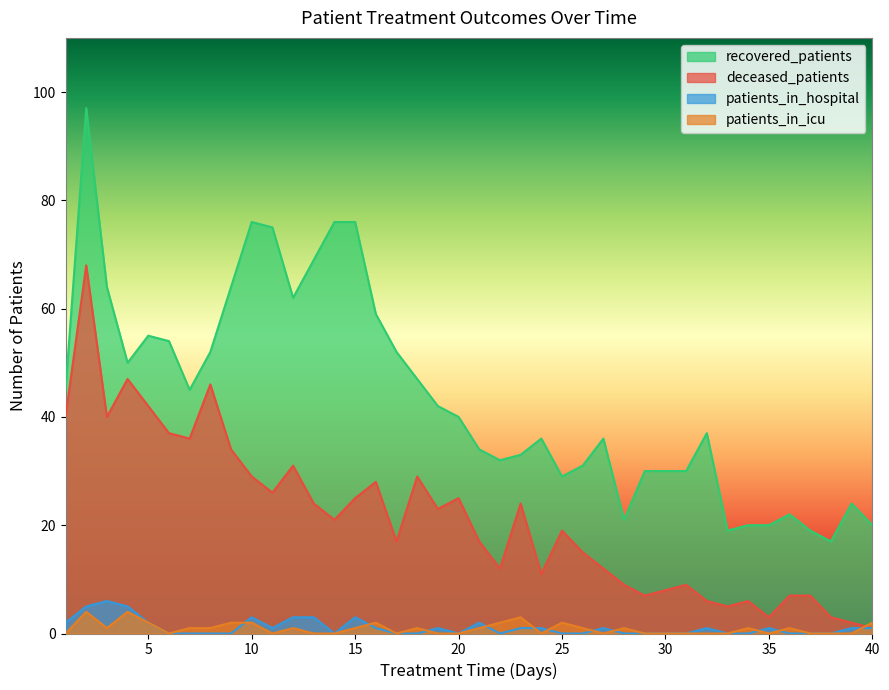

What is the difference between the patients_in_hospital values at 28 and 23?

1